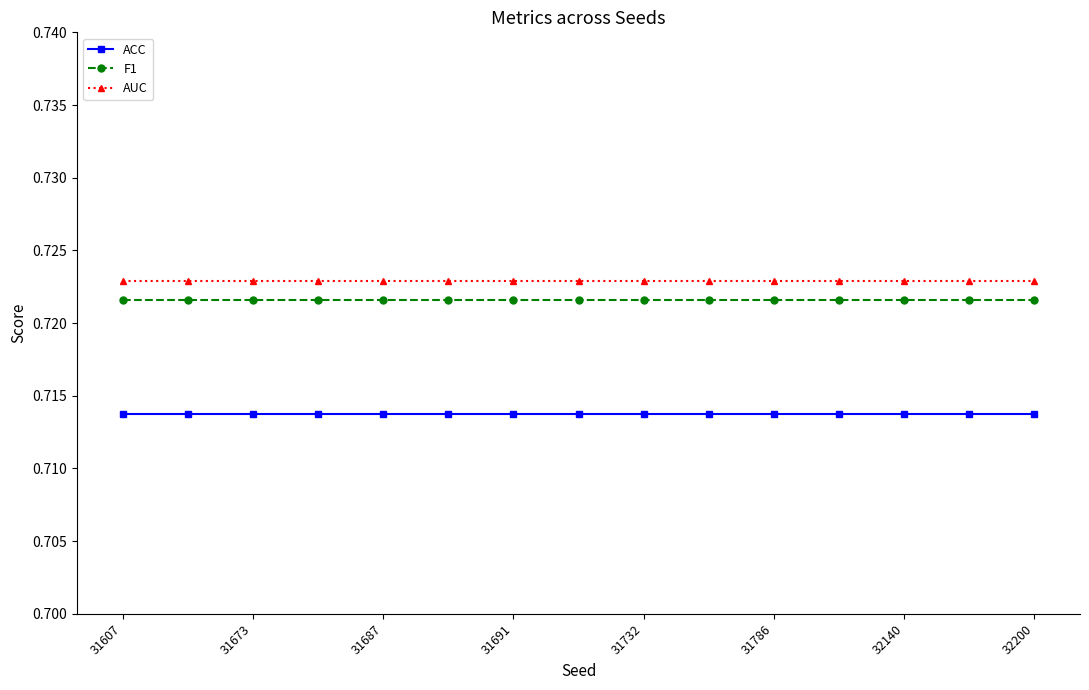

What is the sum of all AUC values?

10.8